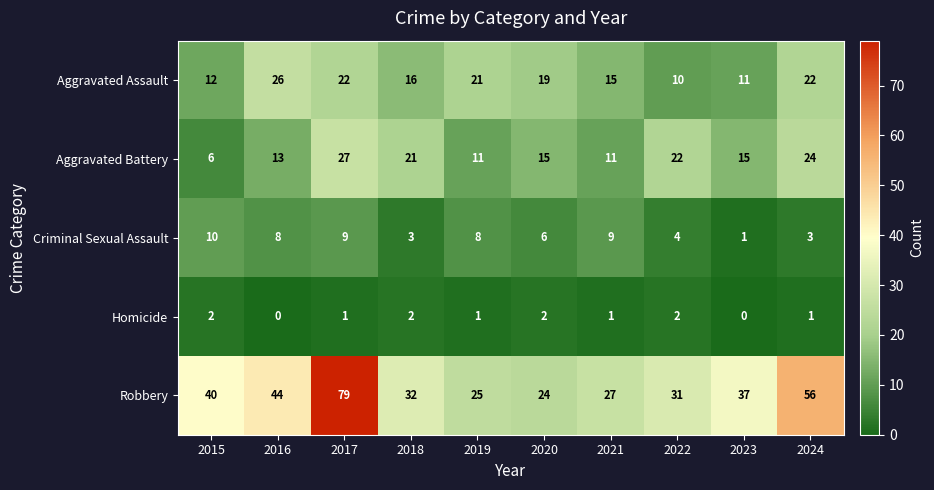

List the series in order of their peak value, highest first.

Robbery, Aggravated Battery, Aggravated Assault, Criminal Sexual Assault, Homicide